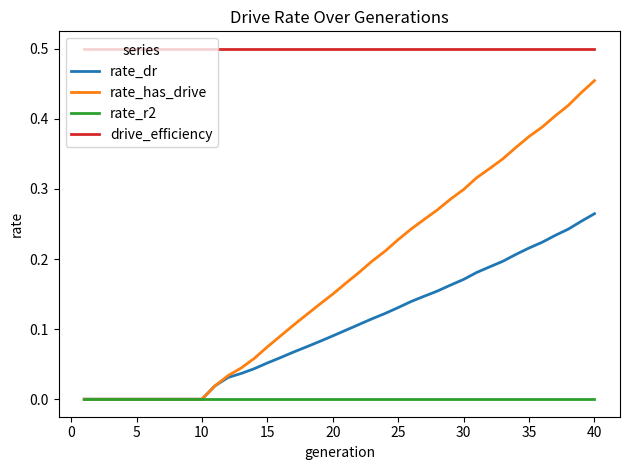

Rank the series by their maximum value, from highest to lowest.

drive_efficiency, rate_has_drive, rate_dr, rate_r2